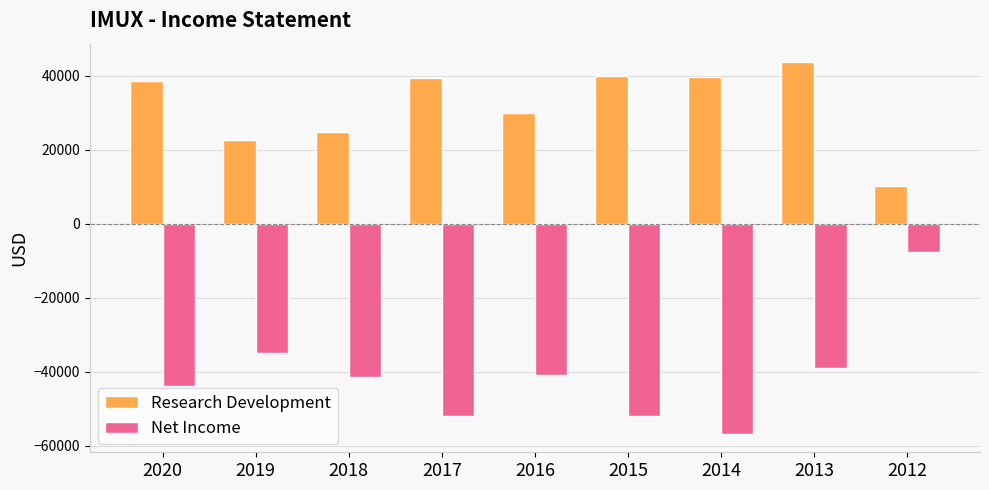

What is the average value of the Research Development series?

32033